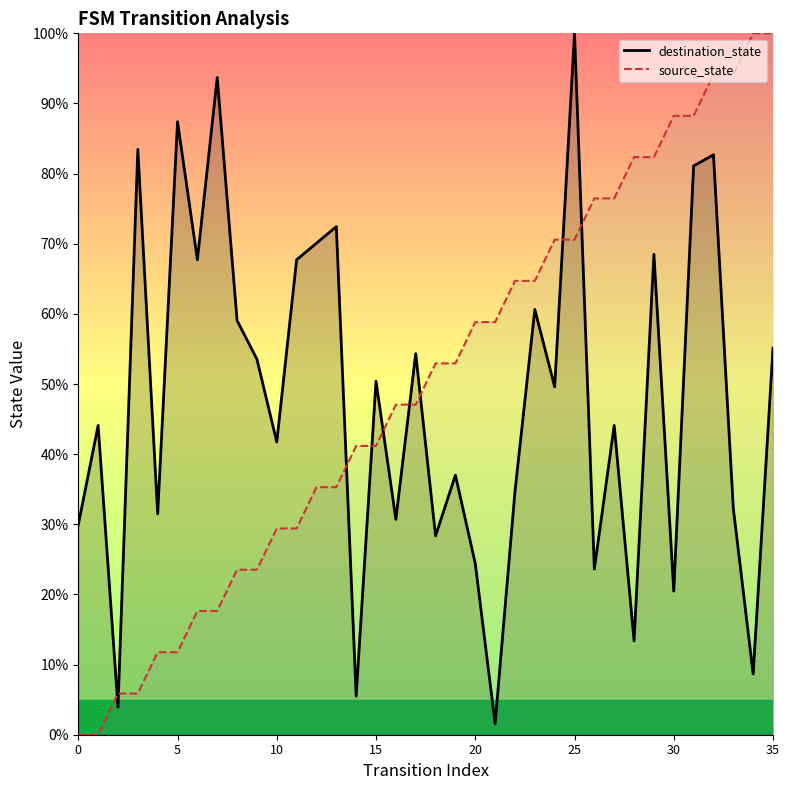

True or false: destination_state has a value of 113.0 at 31.

False